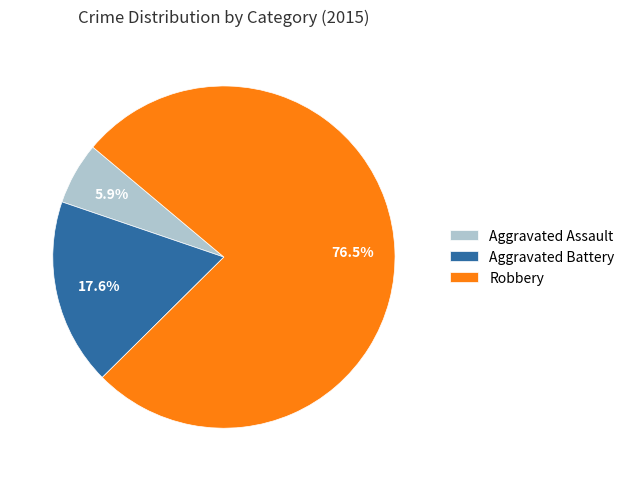

Count the number of slices in the pie.

3